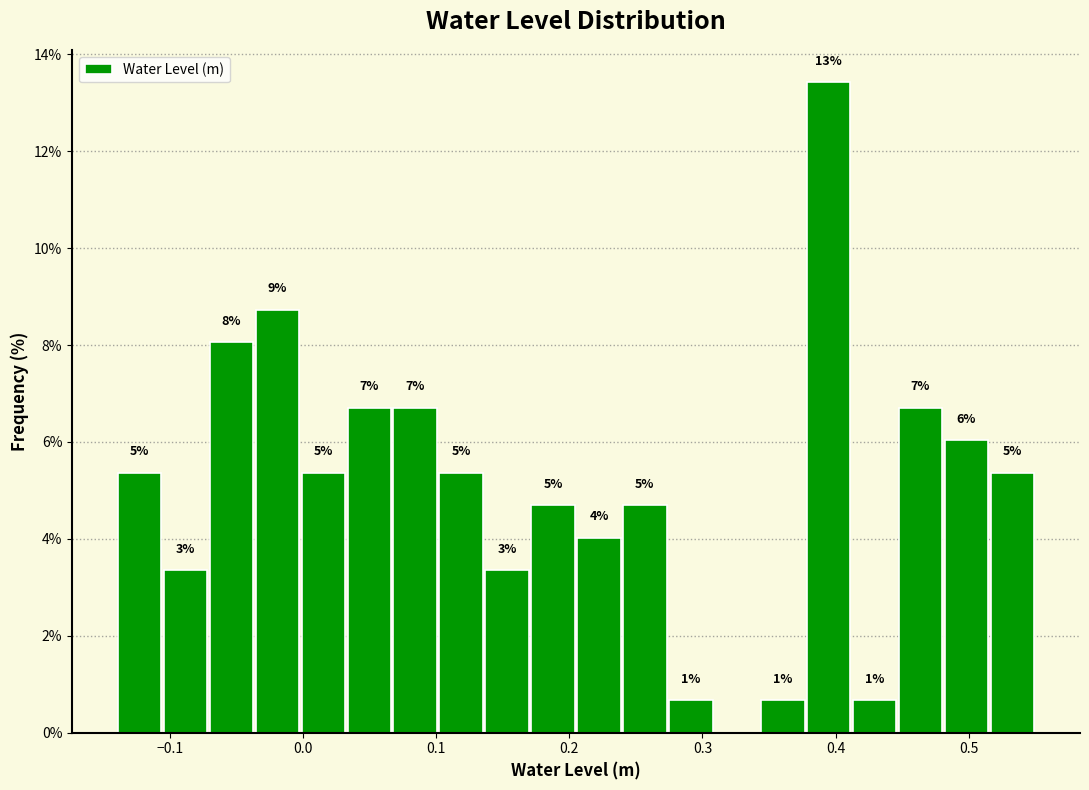

Read against the x-axis, roughly where is the centre of the tallest bar?

0.39